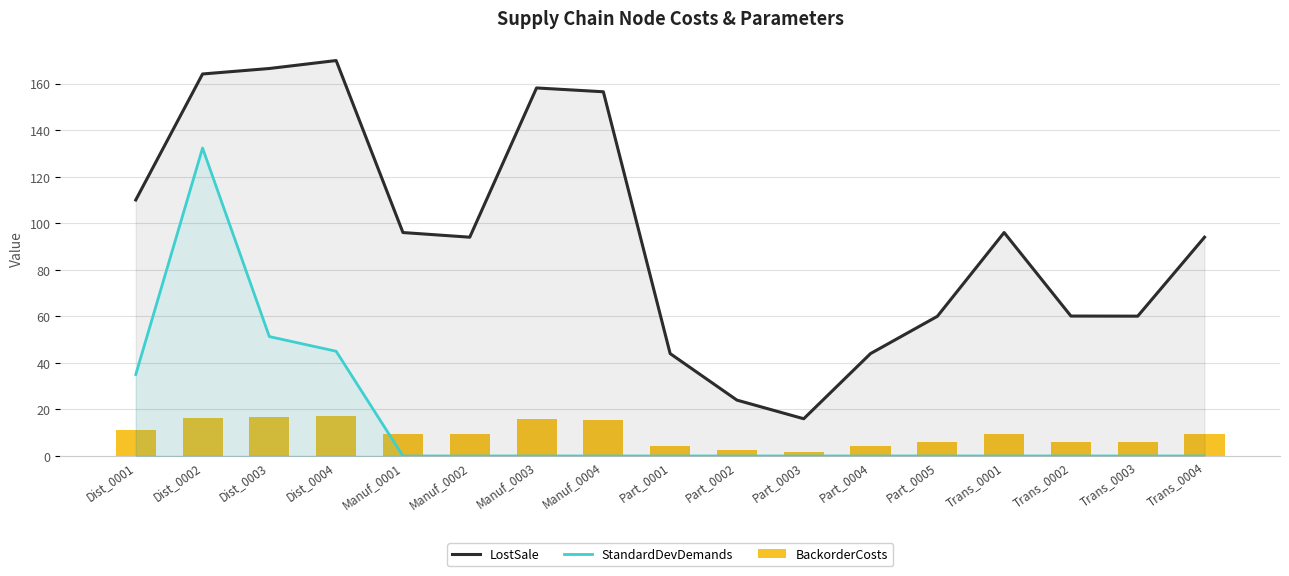

Does the chart contain stacked bars?

No